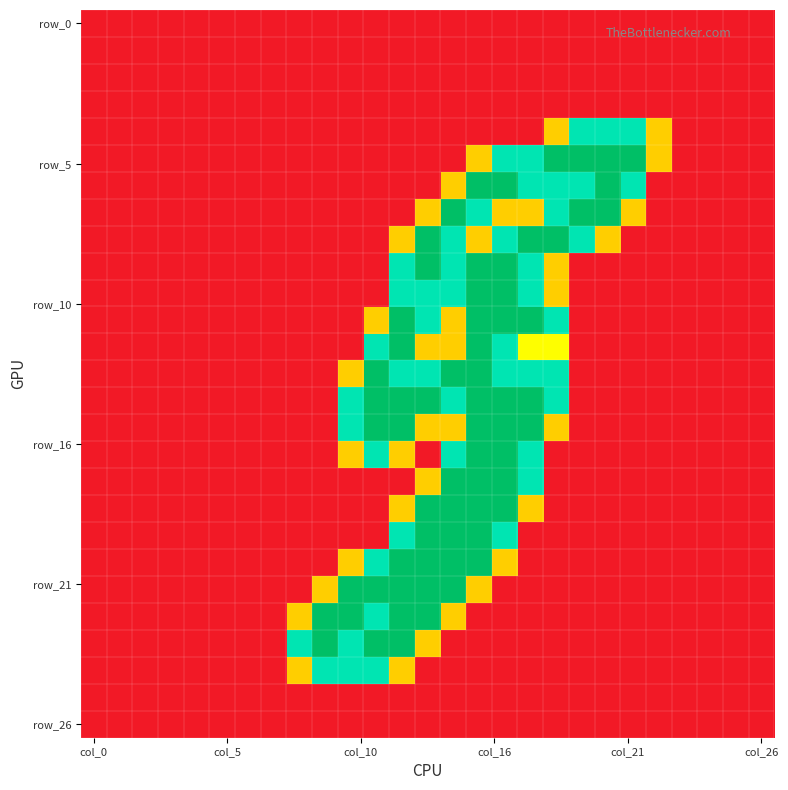

At which category is the sum across all series the highest?

15